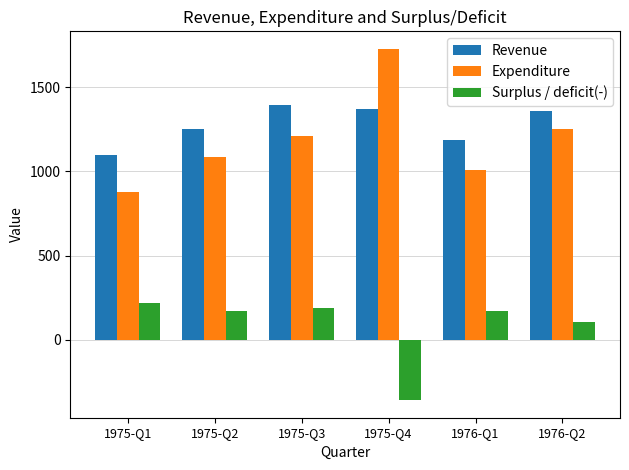

Is the value of Revenue at 1976-Q2 greater than the value of Expenditure at 1976-Q1?

Yes